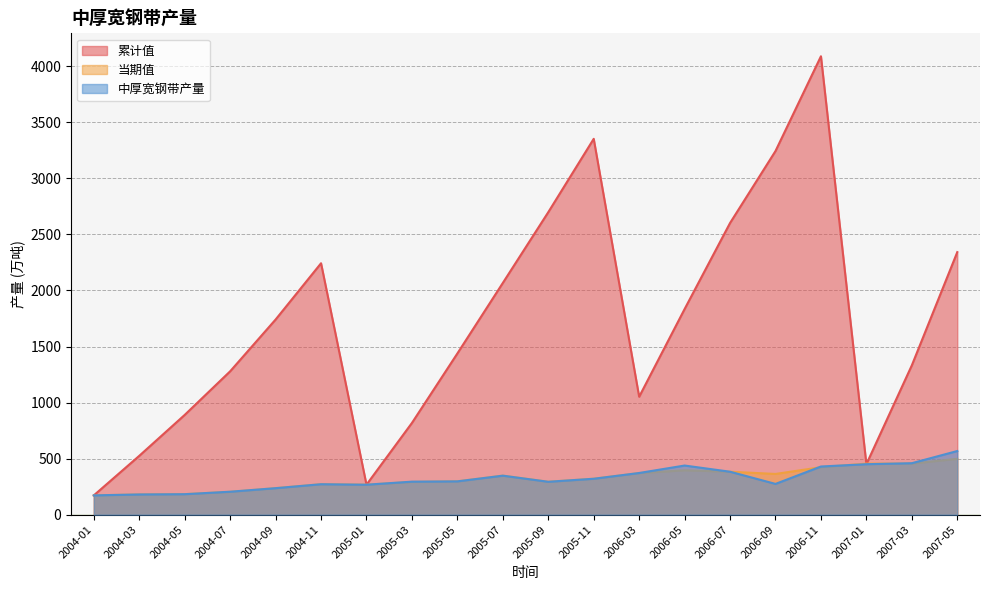

Where is the first local minimum for 累计值?

2005-01